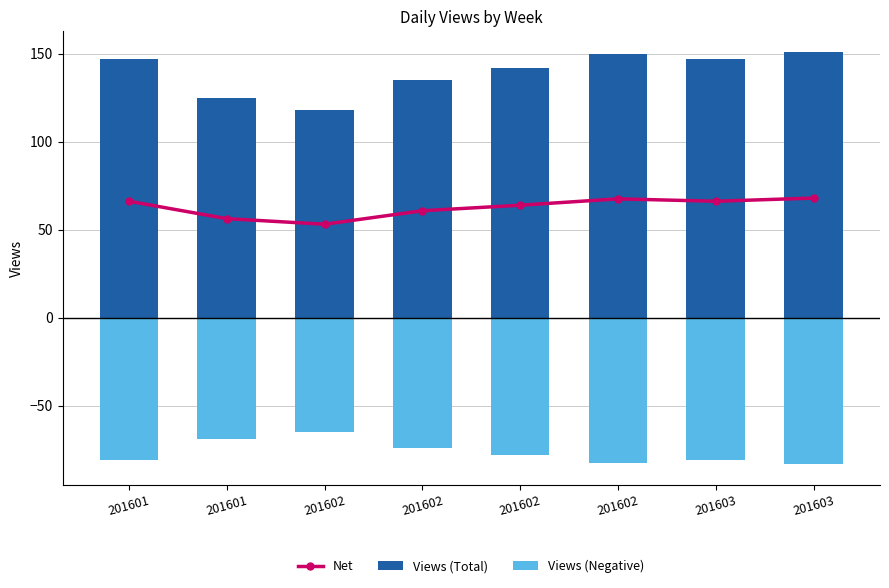

How many values in the Views (Negative) series are below -78?

5